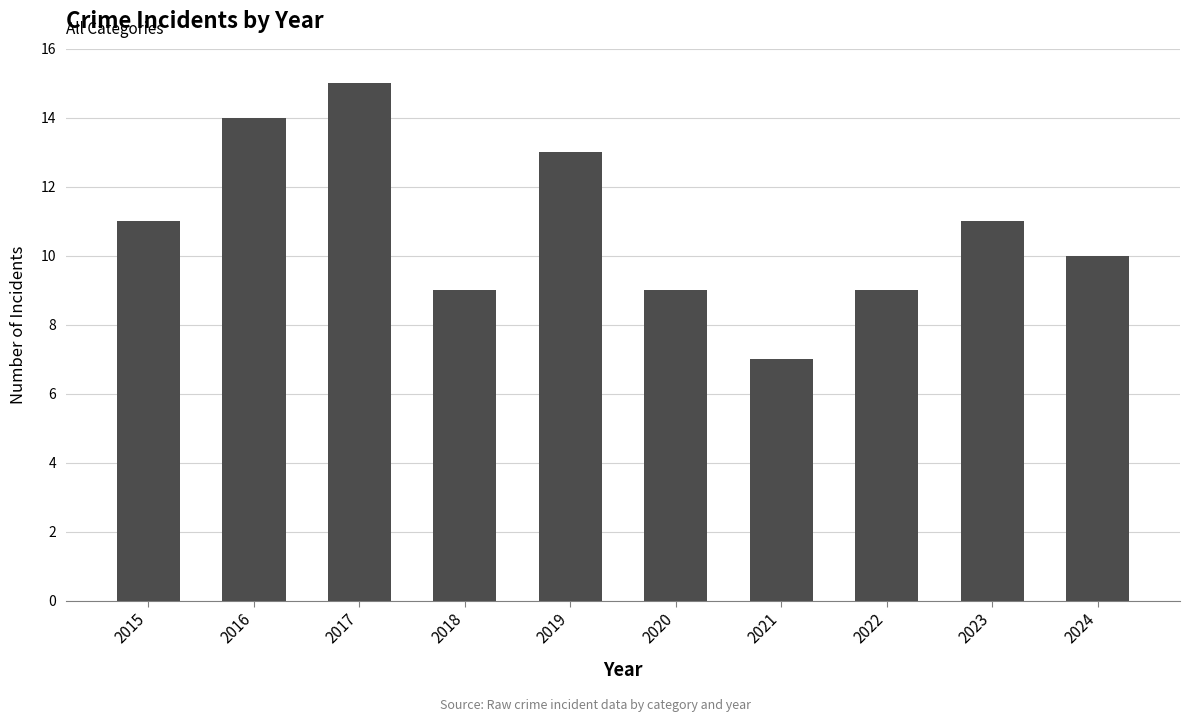

The value at 2021 is 4. True or false?

False